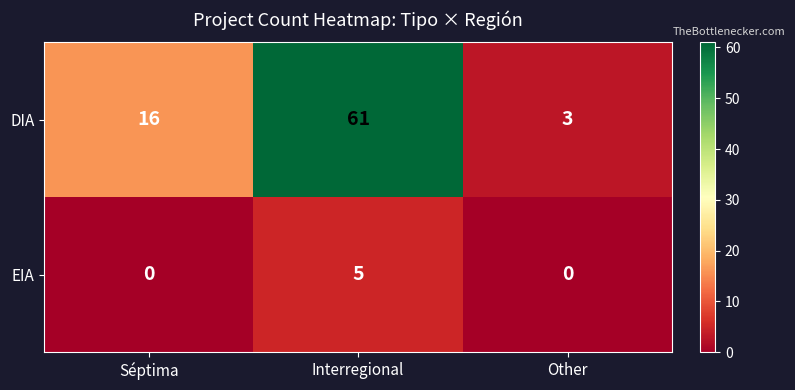

Which series has the largest total across all categories?

DIA